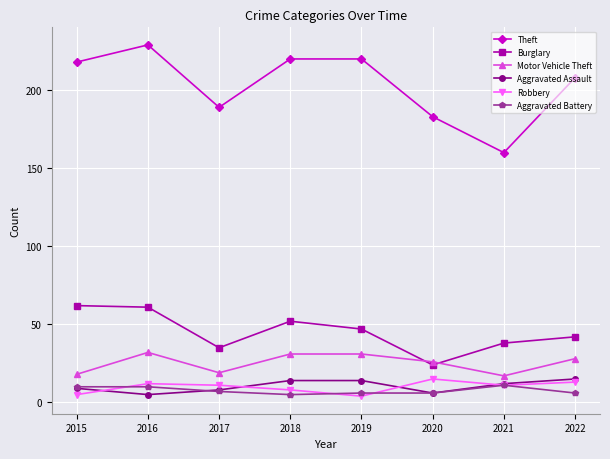

How many categories are shown in the chart?

8